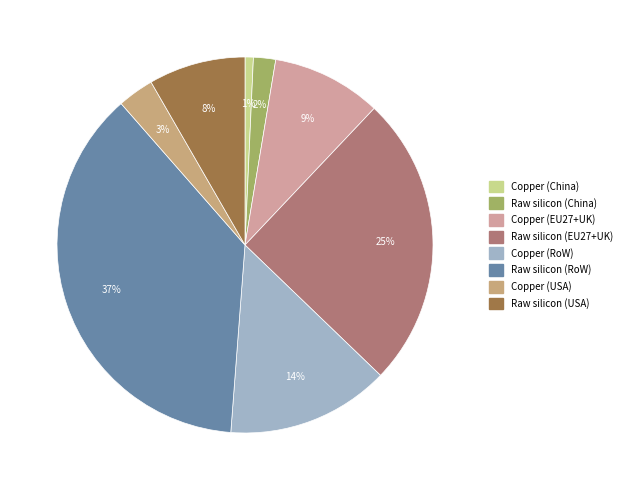

Does Raw silicon (RoW) account for over 50% of the chart?

No